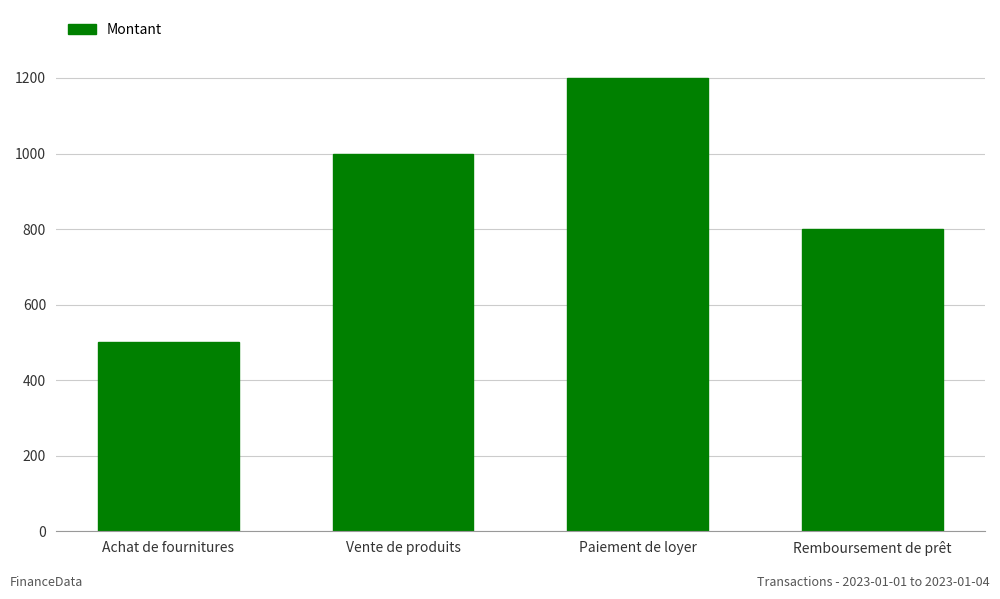

At which category does the chart reach its minimum across all series?

Achat de fournitures